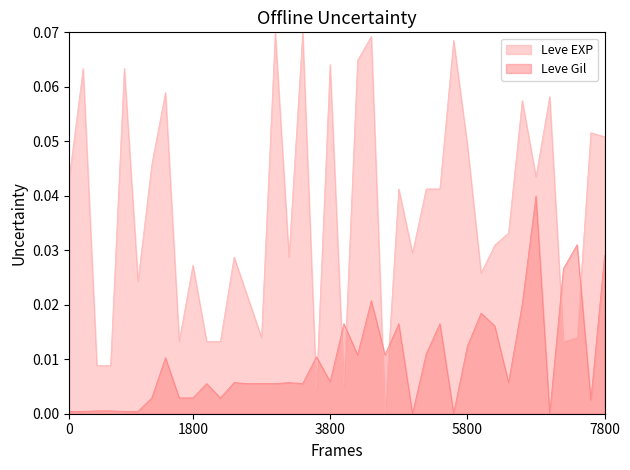

The value of Leve EXP at 20 is 0.0. True or false?

True